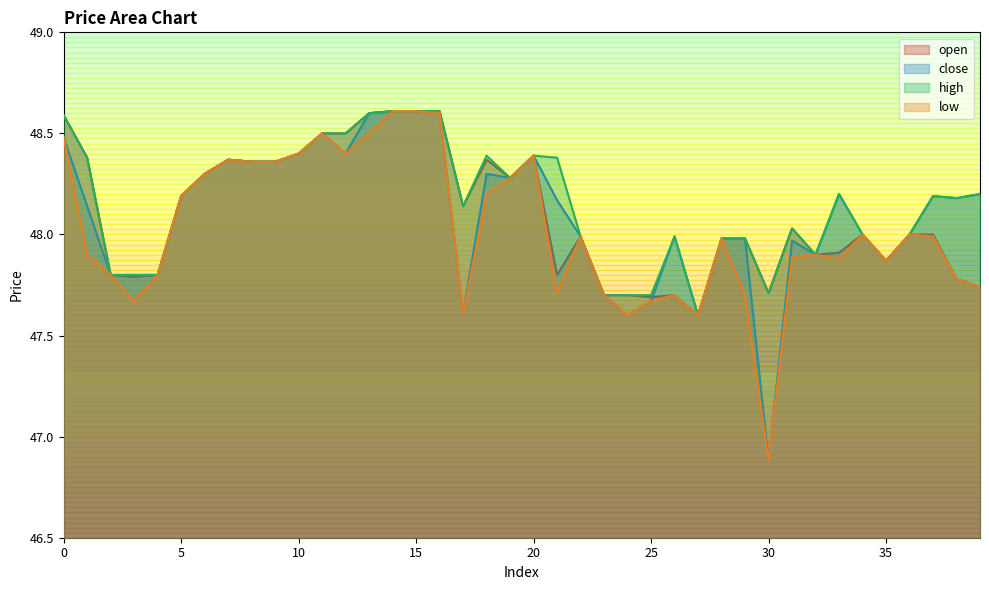

True or false: close and low cross at least once.

False